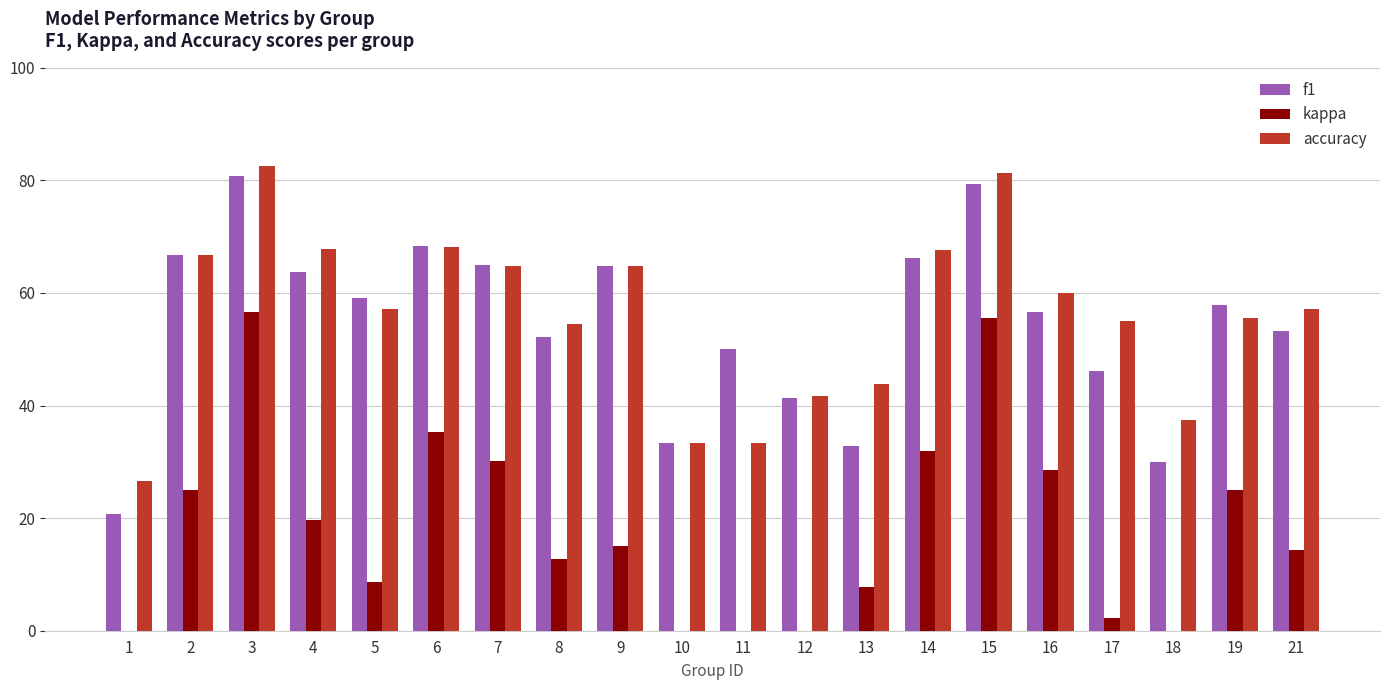

What is the difference between the f1 values at 16 and 17?

0.1